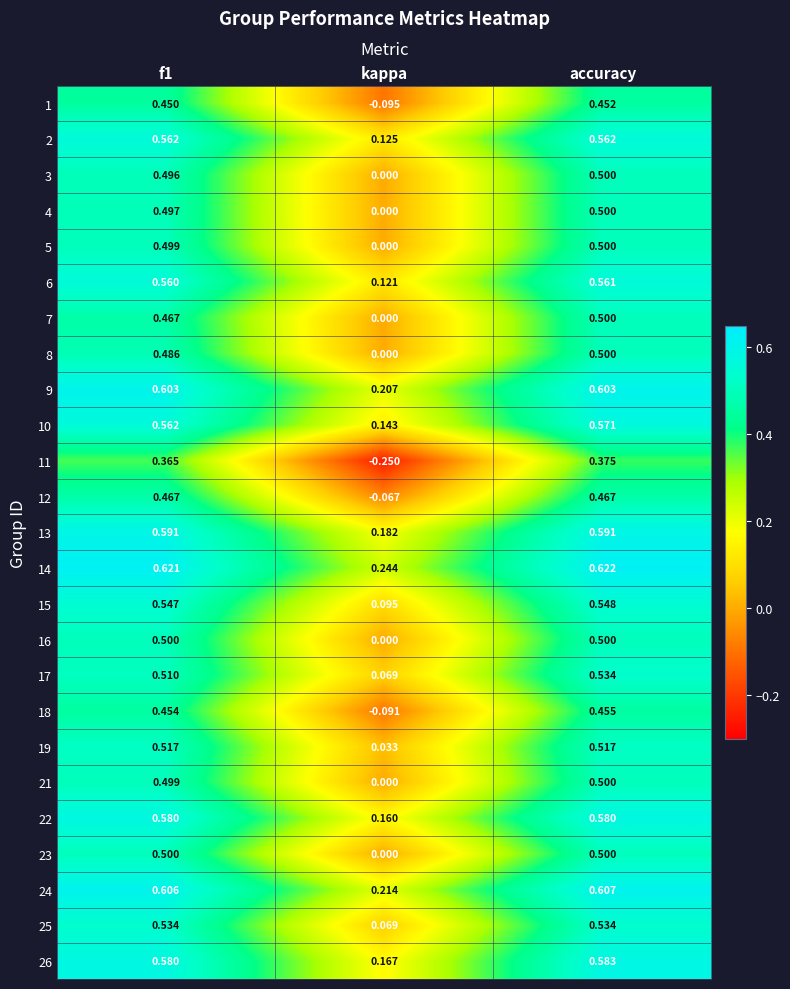

Is the value of 21 at accuracy greater than the value of 1 at f1?

Yes